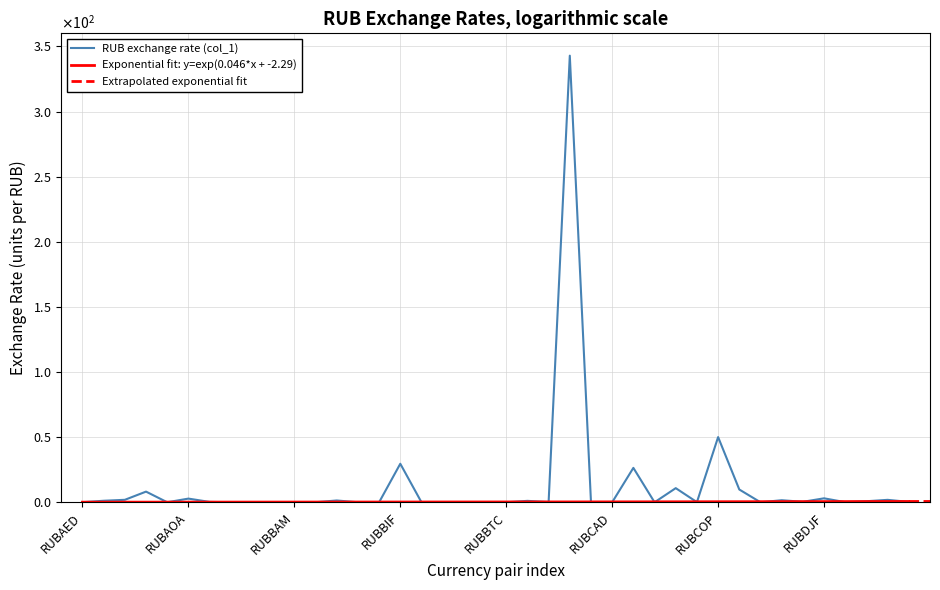

At which category does the data reach its first local peak?

RUBAMD